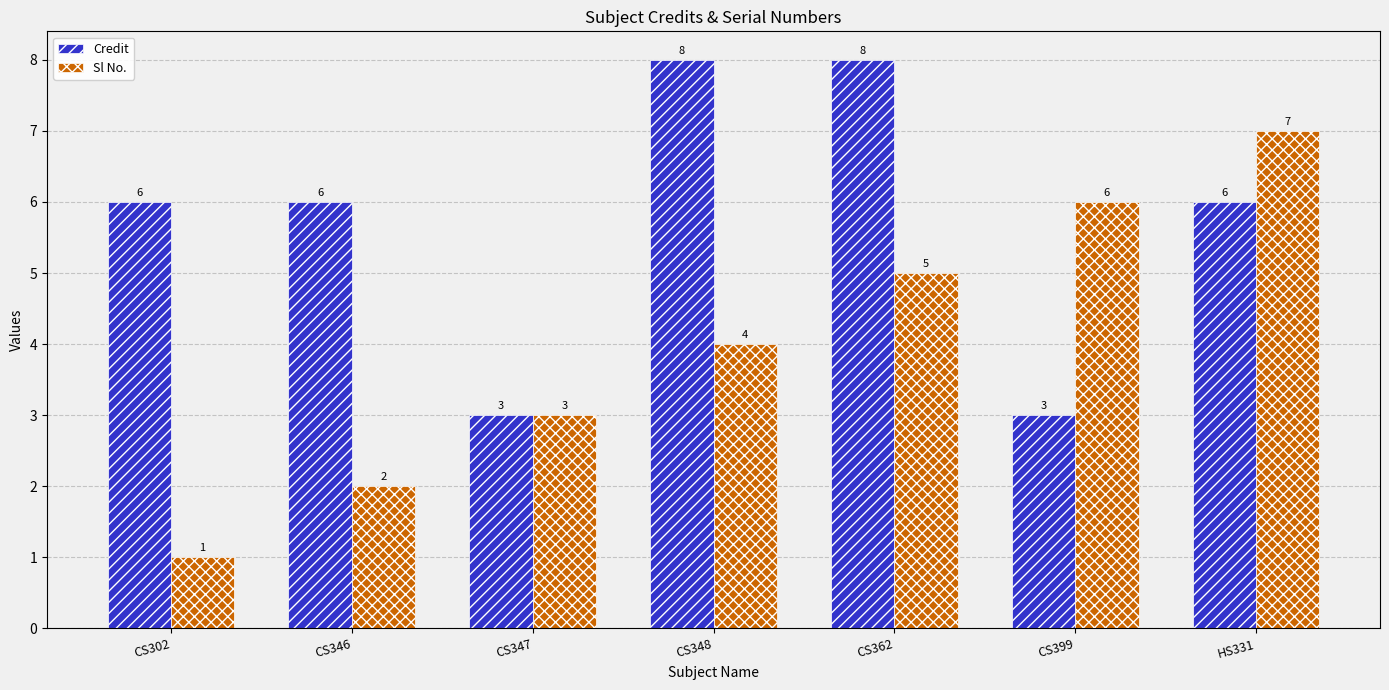

Reading left to right, transcribe all the data shown in this chart.

Credit: CS302=6	CS346=6	CS347=3	CS348=8	CS362=8	CS399=3	HS331=6
Sl No.: CS302=1	CS346=2	CS347=3	CS348=4	CS362=5	CS399=6	HS331=7